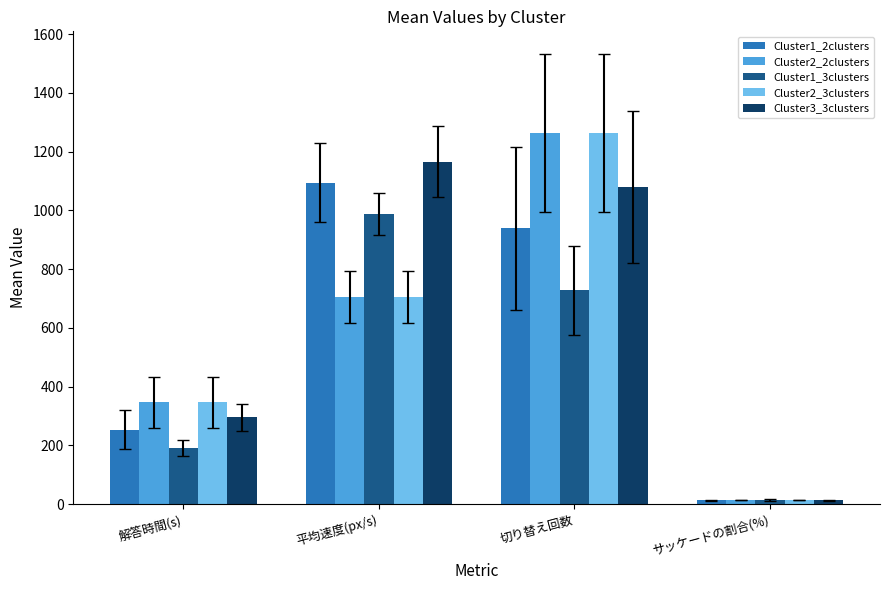

List the labels in order of Cluster1_2clusters value, smallest first.

サッケードの割合(%), 解答時間(s), 切り替え回数, 平均速度(px/s)